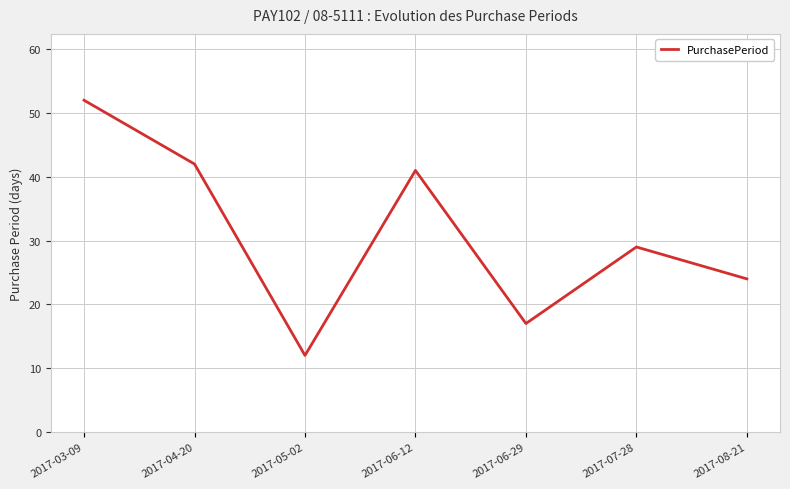

True or false: there are more than 0 points higher than both neighbors.

True